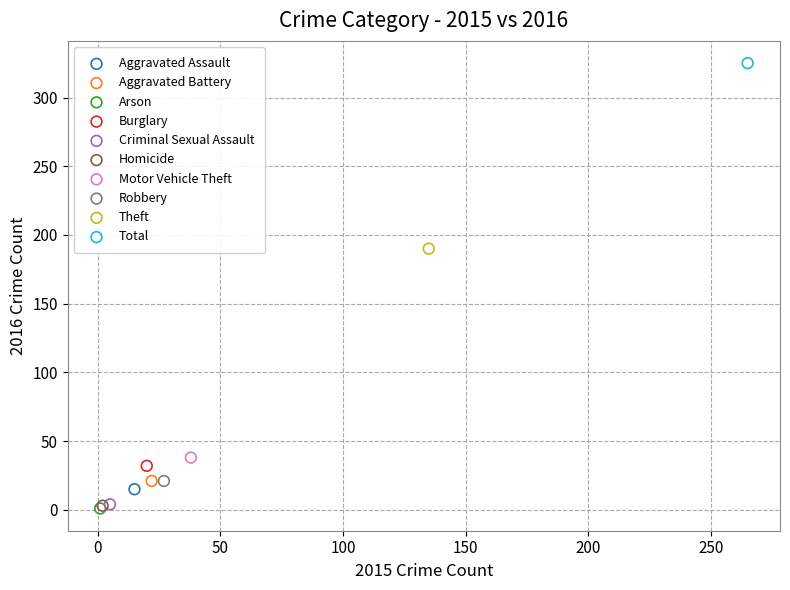

What are all the series names shown in the legend?

Aggravated Assault, Aggravated Battery, Arson, Burglary, Criminal Sexual Assault, Homicide, Motor Vehicle Theft, Robbery, Theft, Total